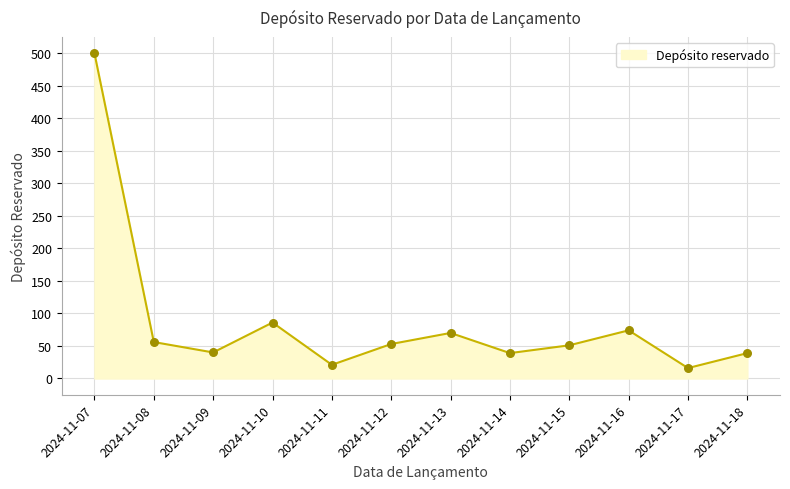

Which has a higher value, 2024-11-12 or 2024-11-10?

2024-11-10